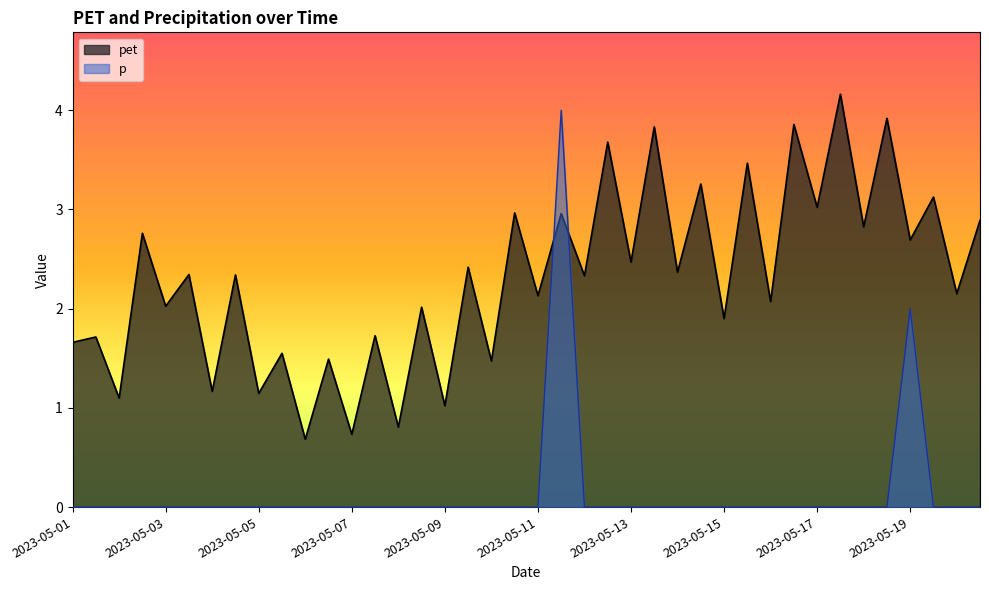

Is it true that p equals 0.0 at 2023-05-14 21:00?

True